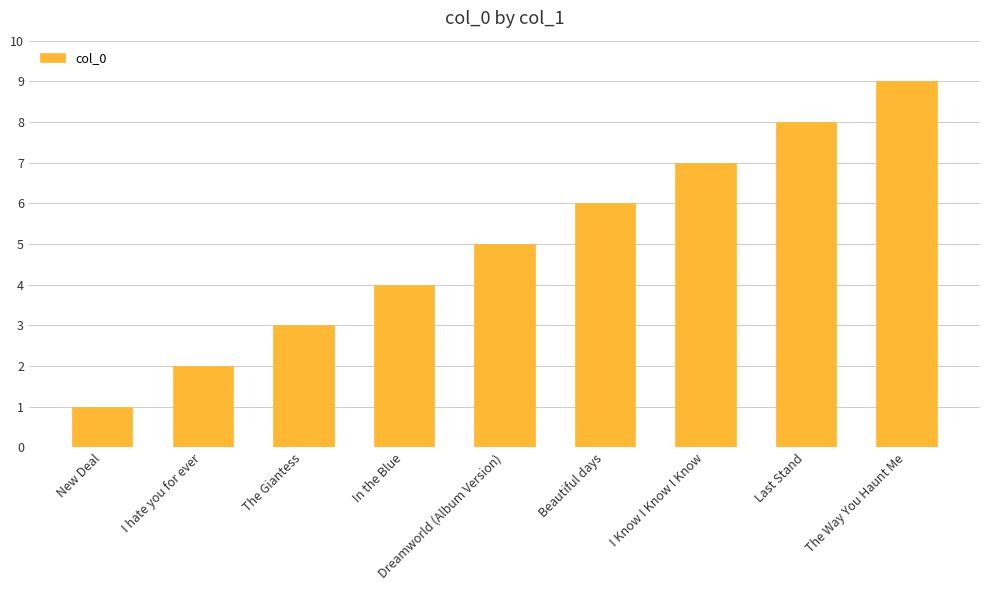

What is the difference between the second highest and minimum values?

7